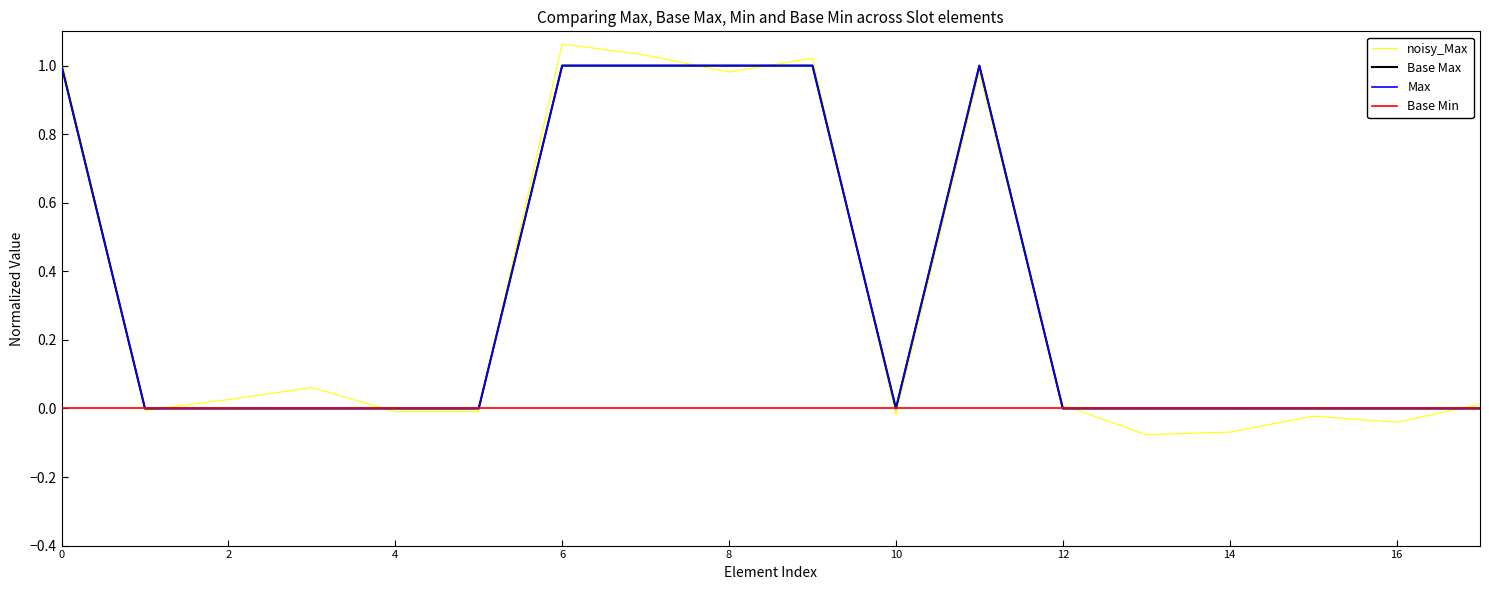

Reading left to right, extract all data points from this chart.

noisy_Max: 1.0	-0.0	0.0	0.1	-0.0	-0.0	1.1	1.0	1.0	1.0	-0.0	1.0	0.0	-0.1	-0.1	-0.0	-0.0	0.0
Base Max: 1.0	0.0	0.0	0.0	0.0	0.0	1.0	1.0	1.0	1.0	0.0	1.0	0.0	0.0	0.0	0.0	0.0	0.0
Max: 1.0	0.0	0.0	0.0	0.0	0.0	1.0	1.0	1.0	1.0	0.0	1.0	0.0	0.0	0.0	0.0	0.0	0.0
Base Min: 0.0	0.0	0.0	0.0	0.0	0.0	0.0	0.0	0.0	0.0	0.0	0.0	0.0	0.0	0.0	0.0	0.0	0.0